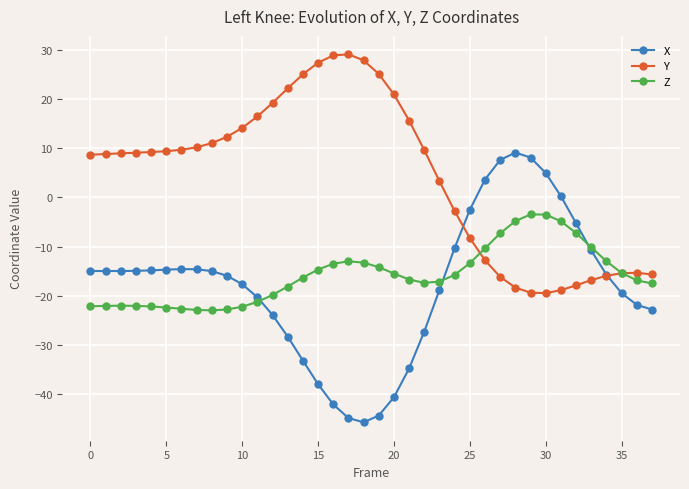

What is the value of the X point at the 9th from the left?

-15.0